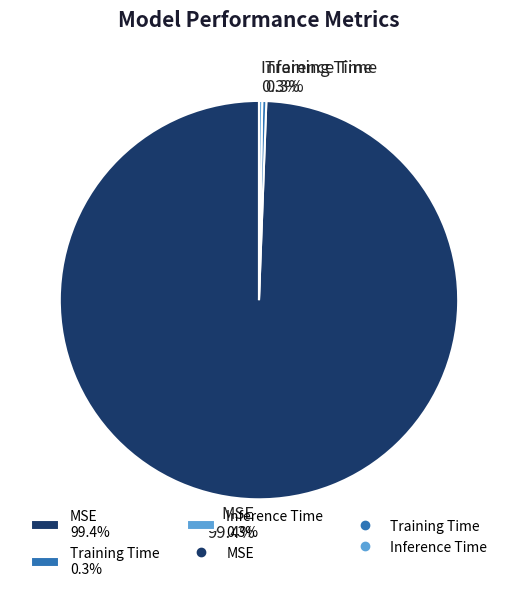

Is the sum of MSE 99.4% and Training Time 0.3% greater than half?

Yes